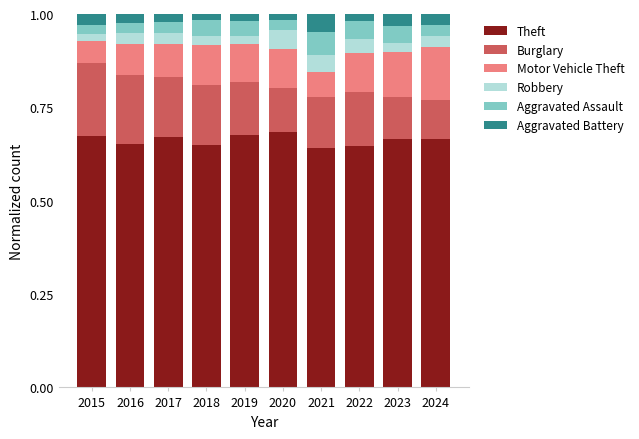

Count the Theft values in the range 0 to 1.

10